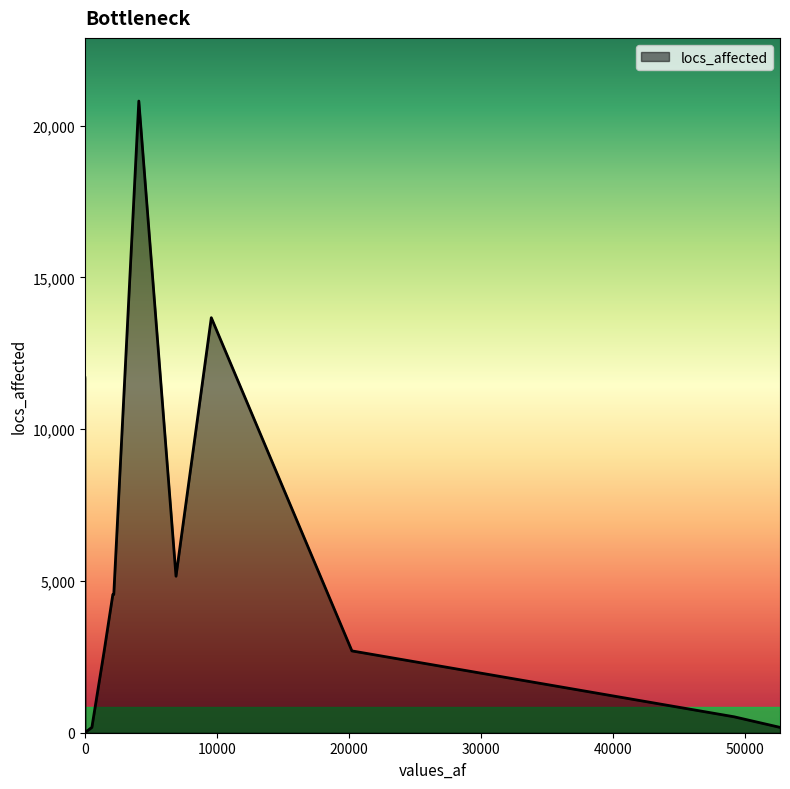

The value at 52628 is 176. True or false?

True